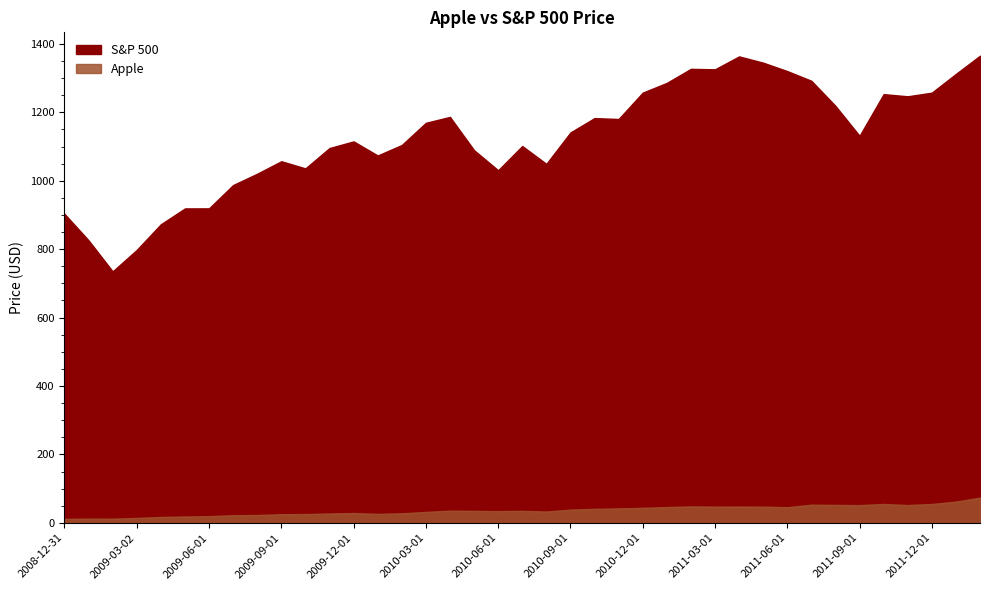

How many values in the Apple series are below 34?

17